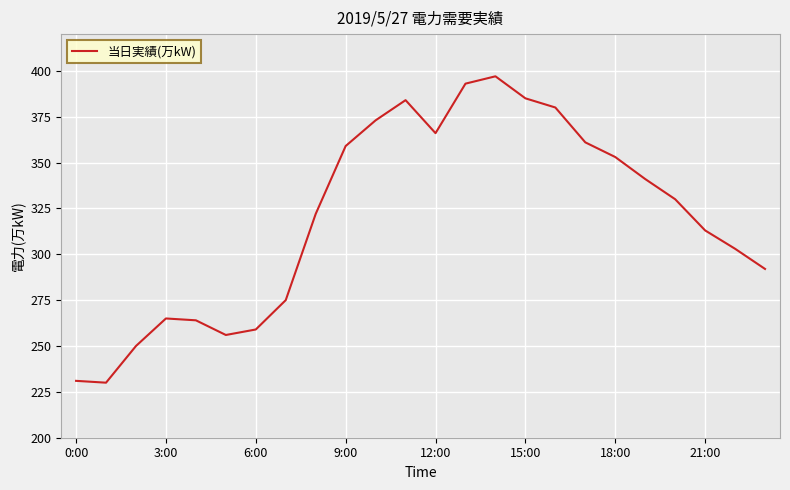

True or false: there are more than 1 points higher than both neighbors.

True